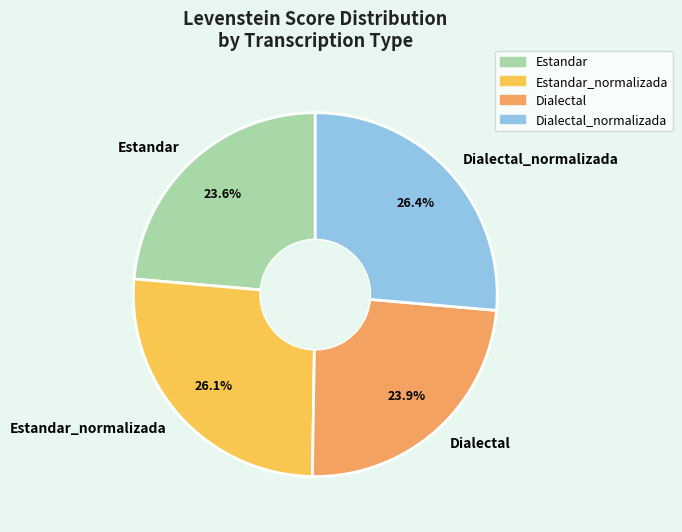

Does Dialectal_normalizada represent more than half of the total?

No